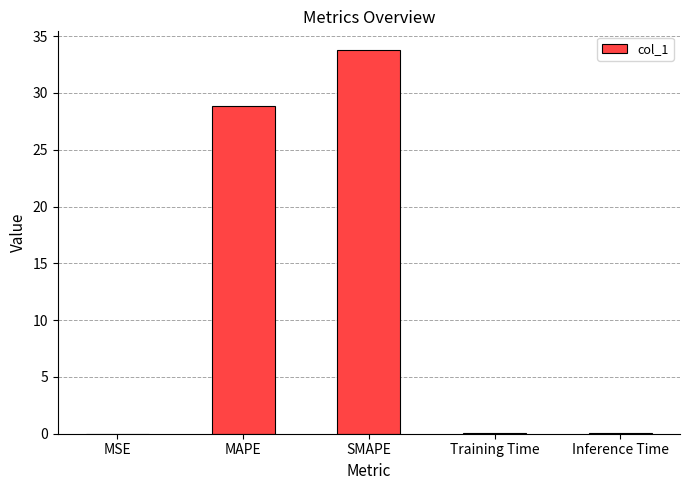

The chart shows a value of 33.7 at SMAPE. True or false?

True